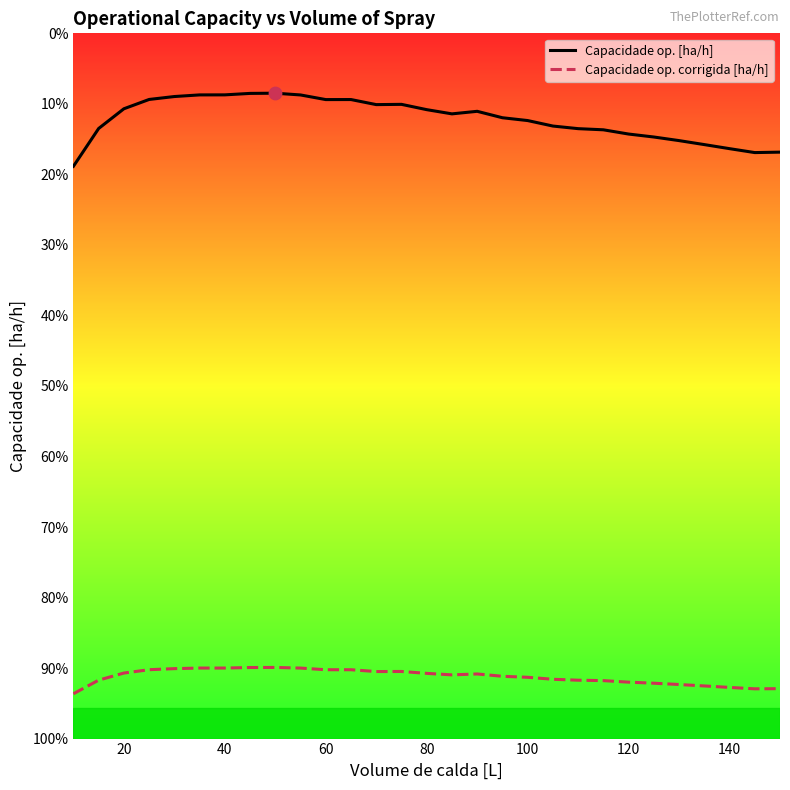

At how many categories does at least one series exceed 3?

29